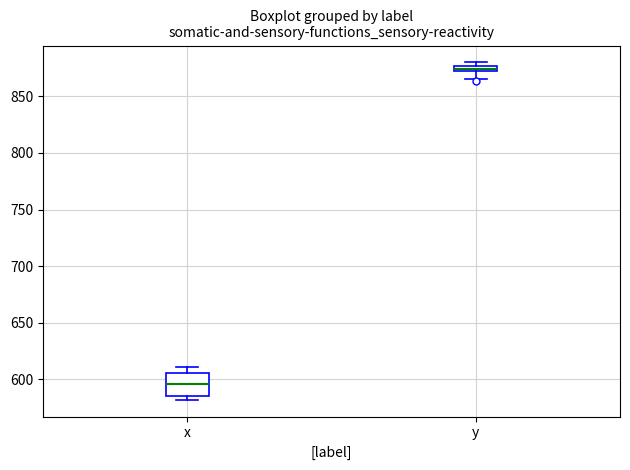

Comparing the boxes themselves (not the whiskers), which one is the tallest?

x